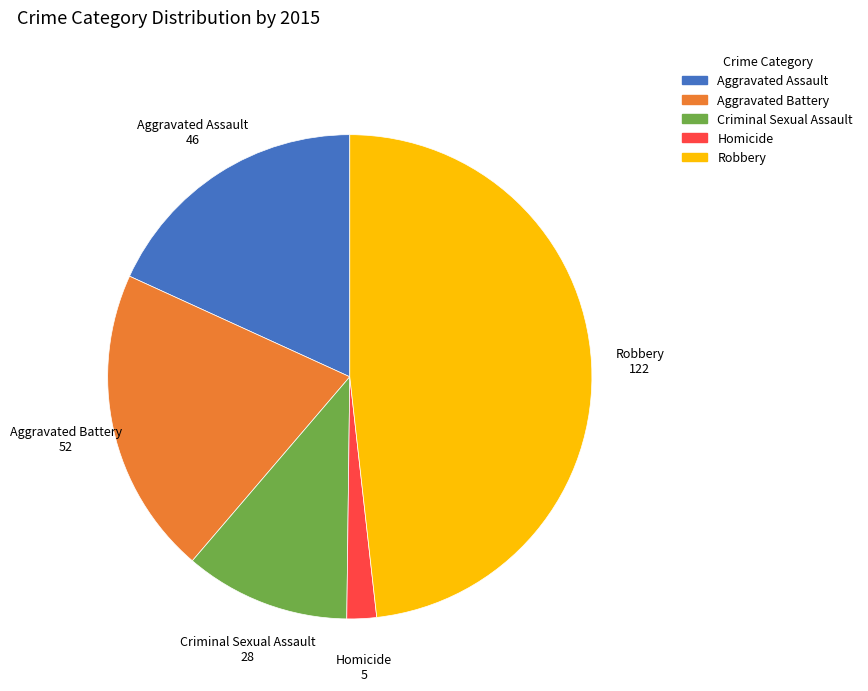

Which category has the smallest portion of the pie?

Homicide